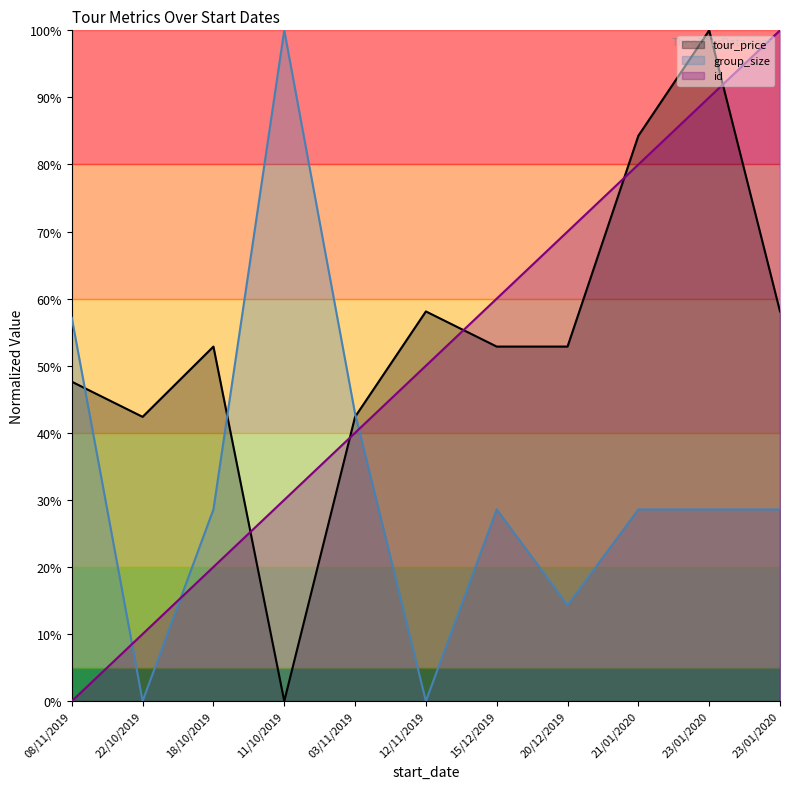

Does the chart display data point markers on the line(s)?

No